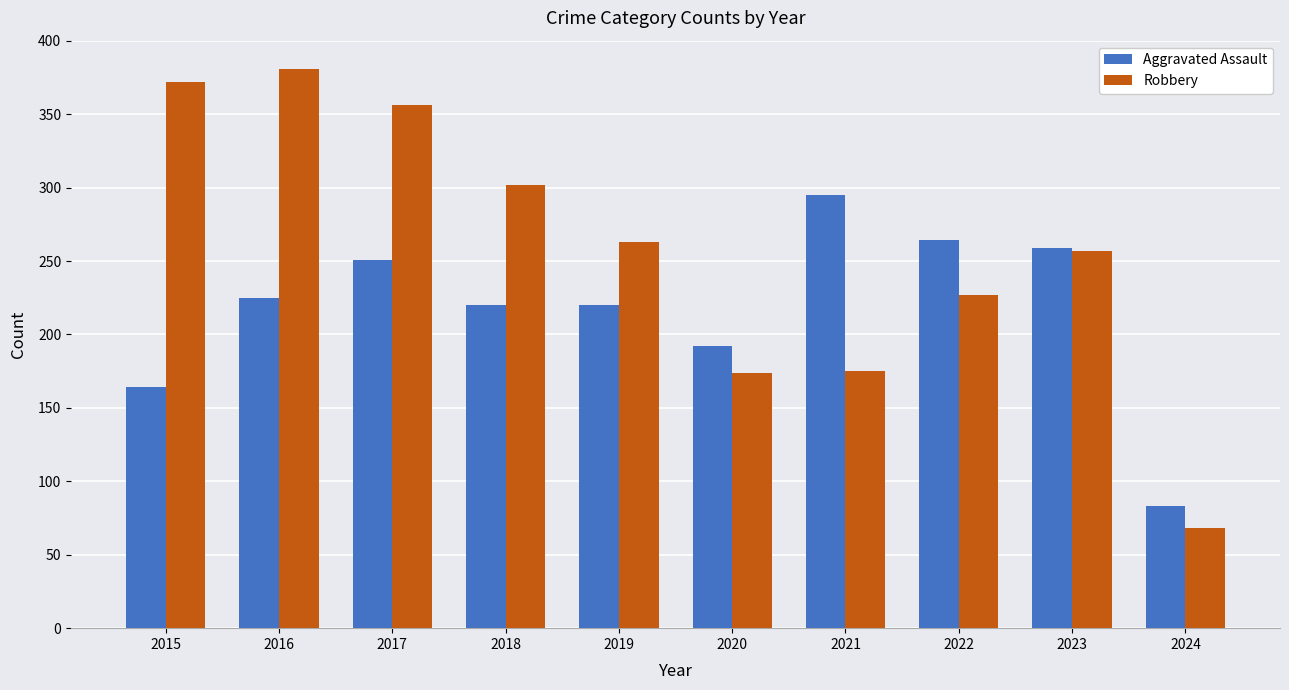

The Aggravated Assault series shows 430 at 2017. True or false?

False